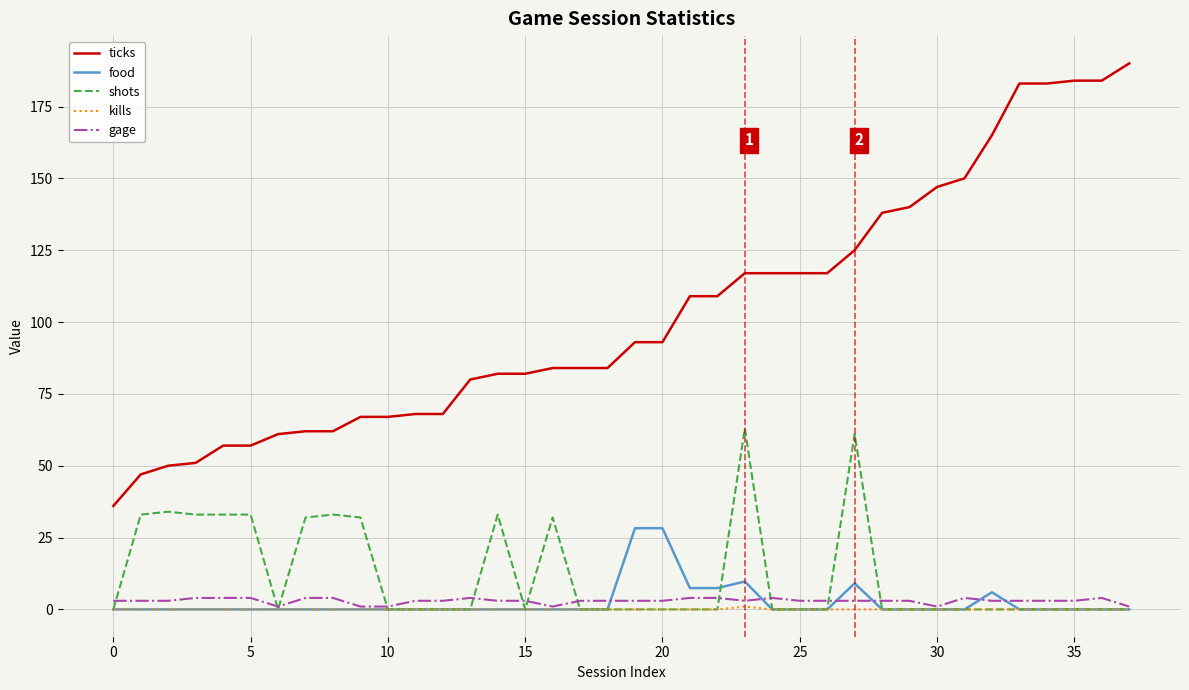

What is the greatest value displayed?

190.0